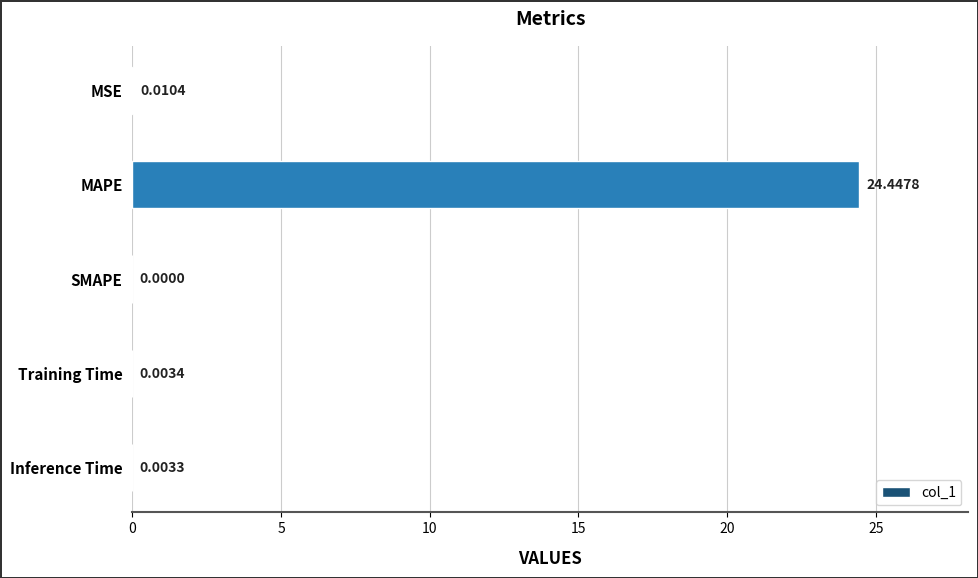

Which category has the highest value across all series?

MAPE